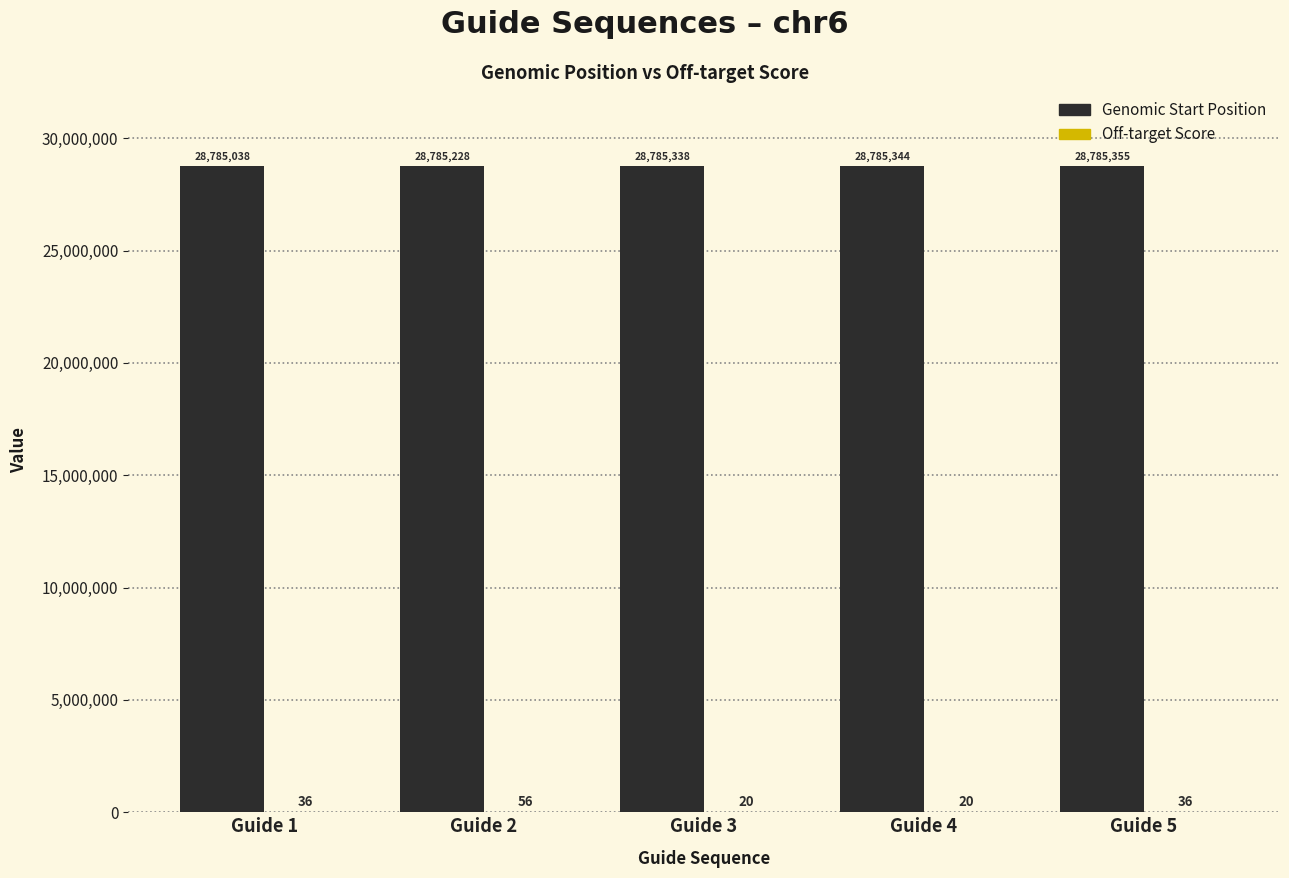

Between Guide 1 and Guide 2, which series saw the biggest shift?

Genomic Start Position